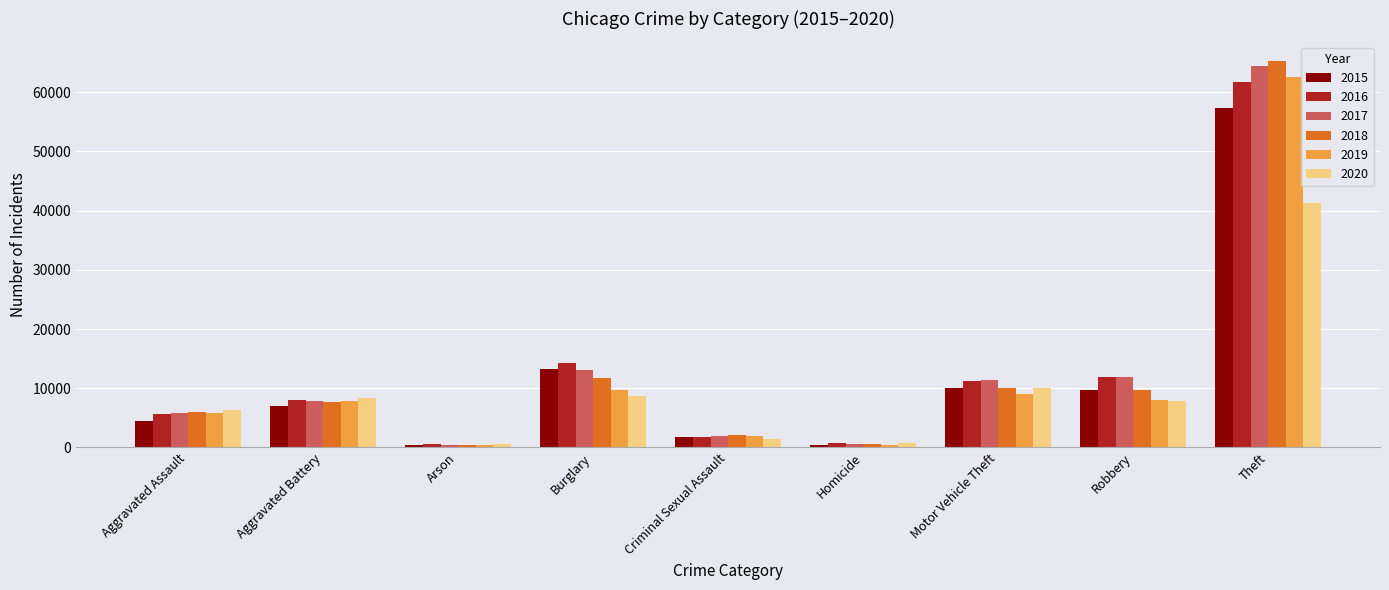

At which category is the sum across all series the highest?

Theft